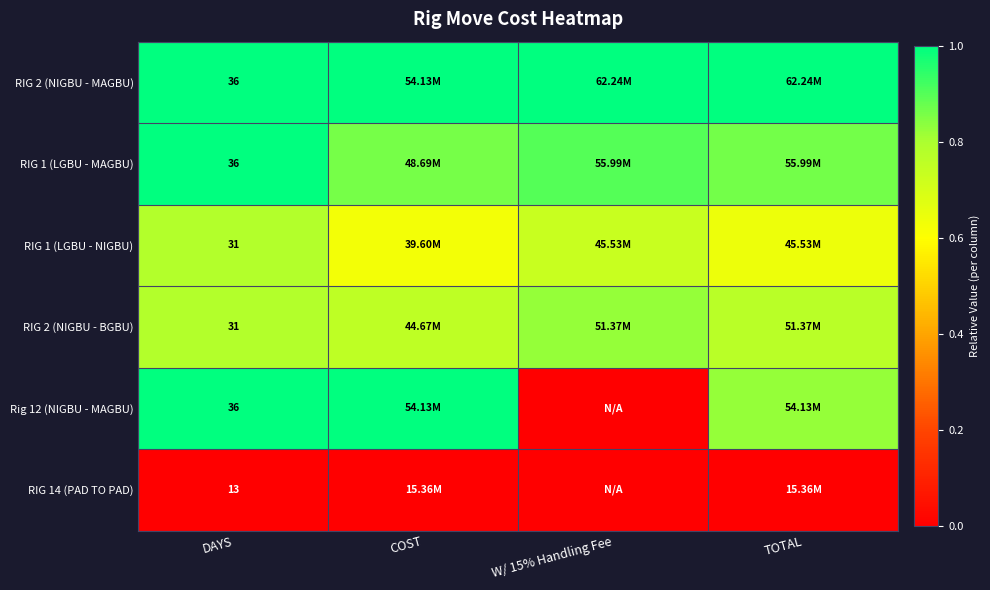

Which label corresponds to the largest value in the chart?

DAYS